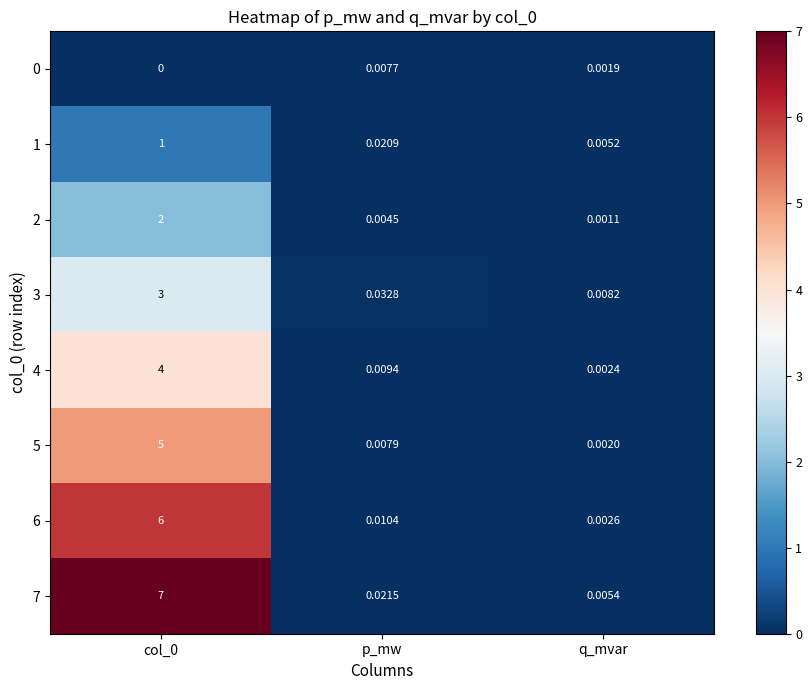

Which series has the largest range (max minus min)?

7